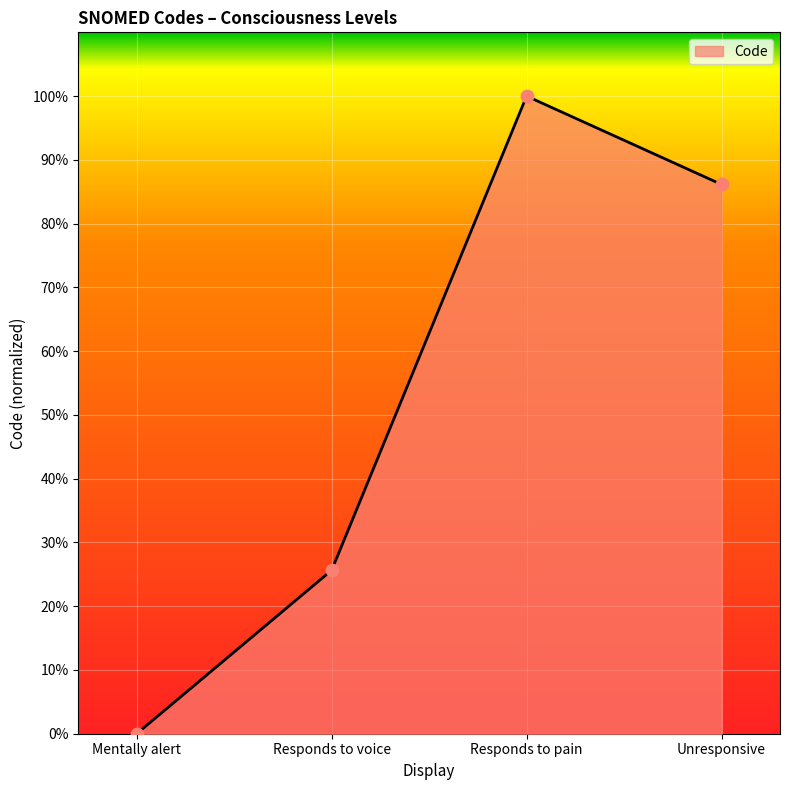

Which has a higher value, Responds to voice or Responds to pain?

Responds to pain